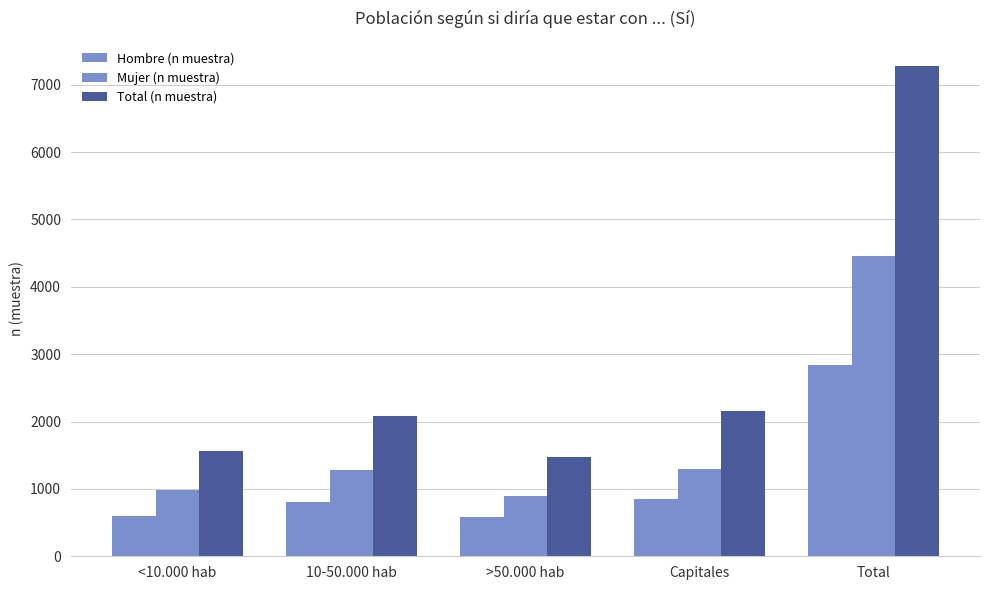

Which series has the largest range (max minus min)?

Total (n muestra)